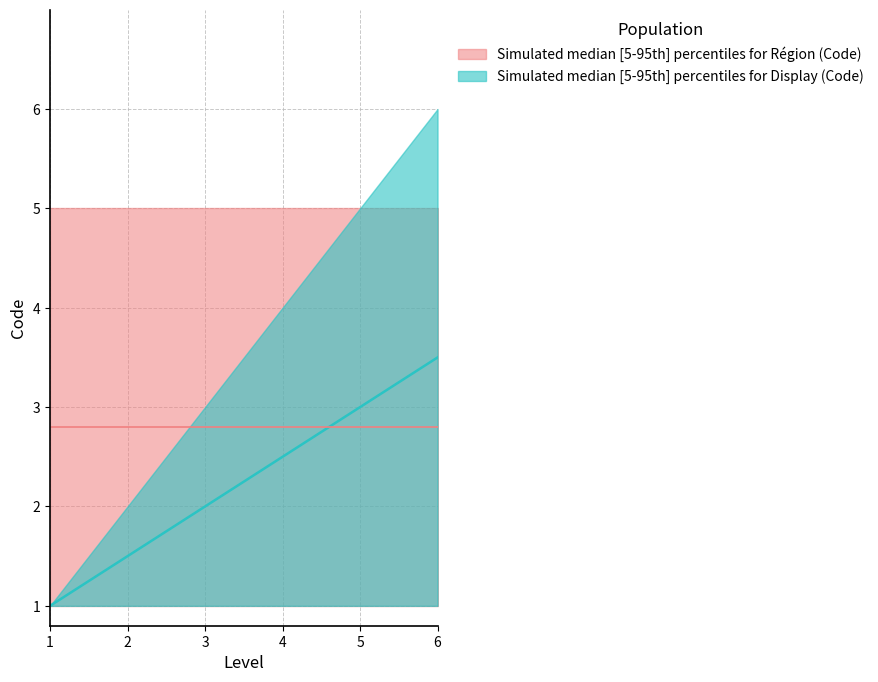

The value of Code_upper at 4 is 5.3. True or false?

False